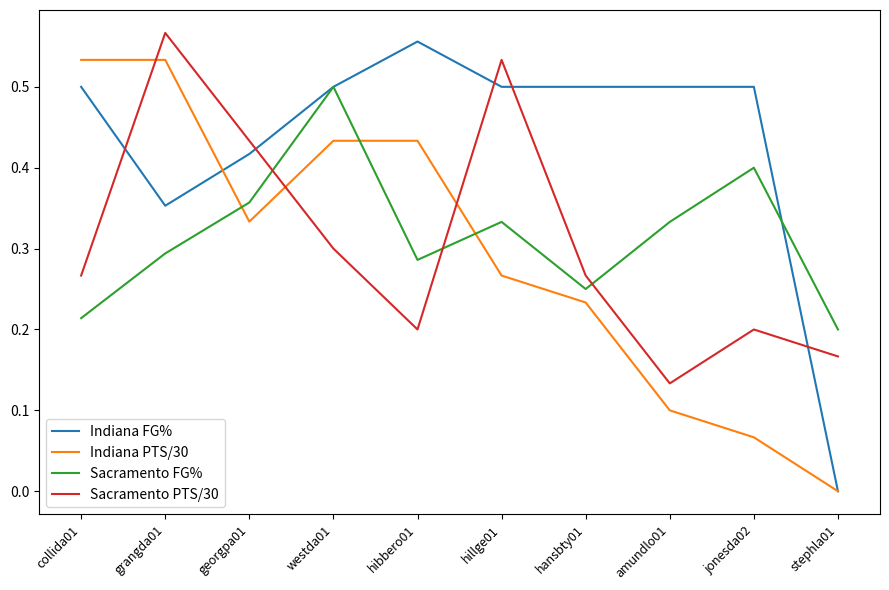

True or false: Sacramento FG% has a value of 0.3 at stephla01.

False